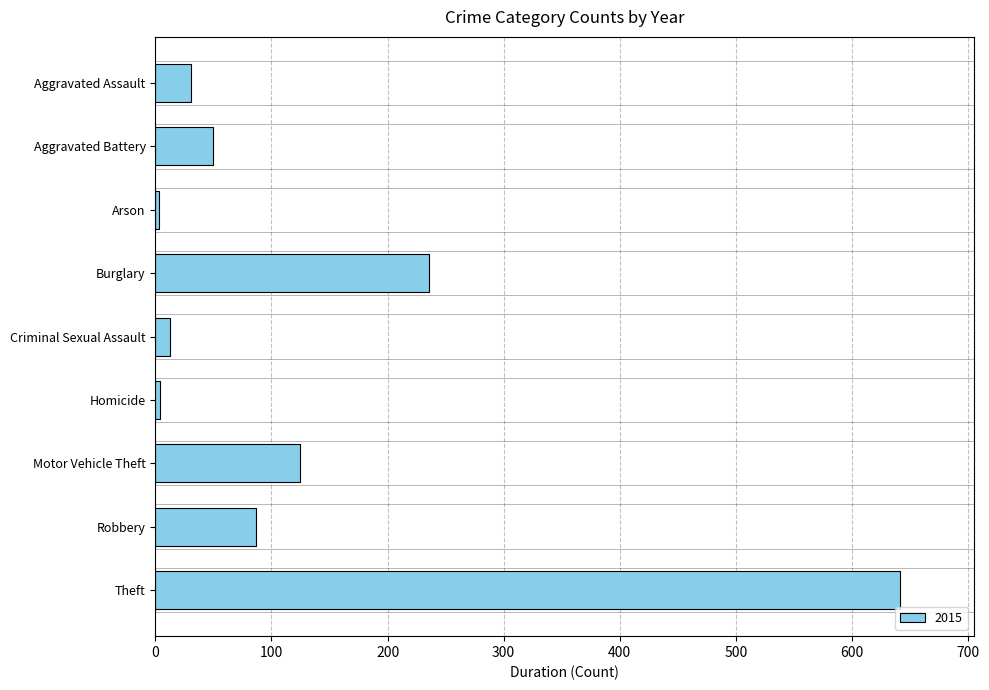

How many categories are shown in the chart?

9